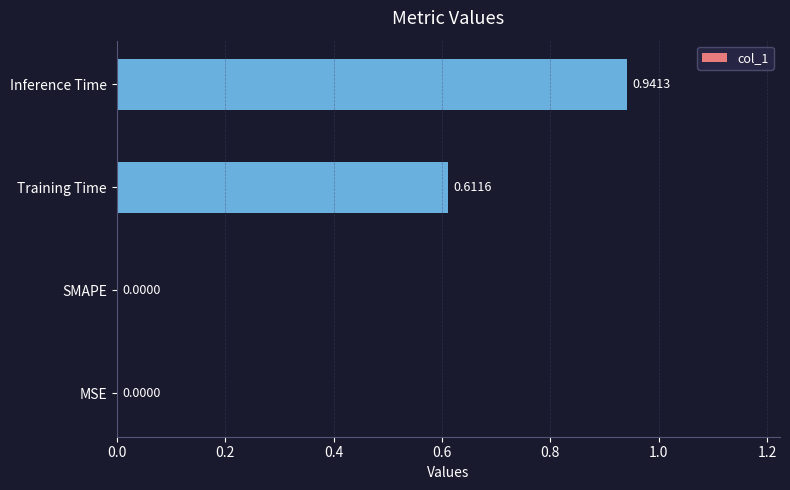

At which category does the chart reach its peak across all series?

Inference Time